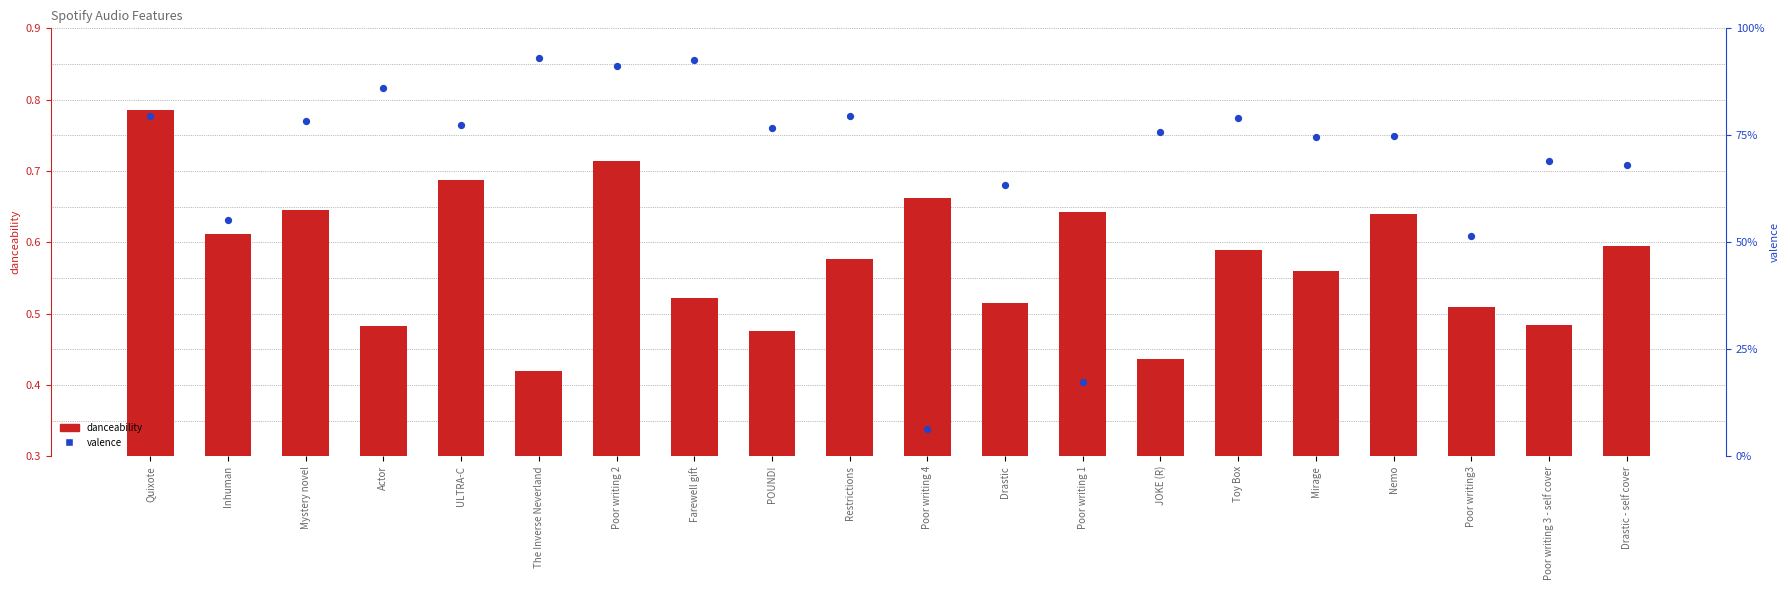

Is the value of valence at Actor greater than the value of danceability at The Inverse Neverland?

Yes